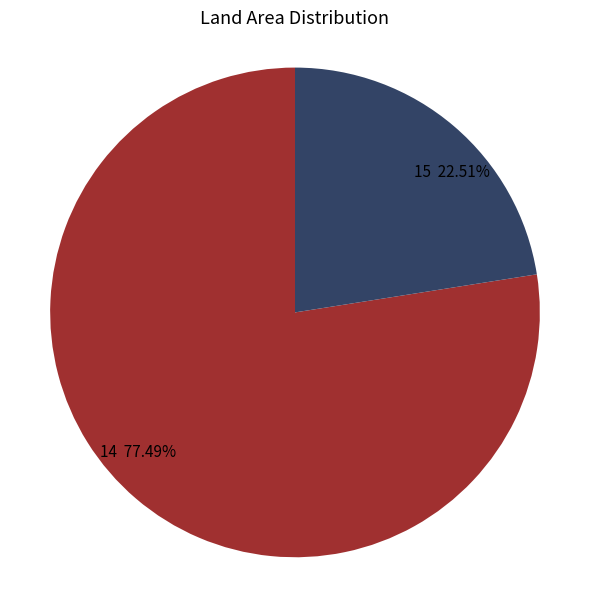

What is the ratio of the value at 14 to the value at 15?

3.4